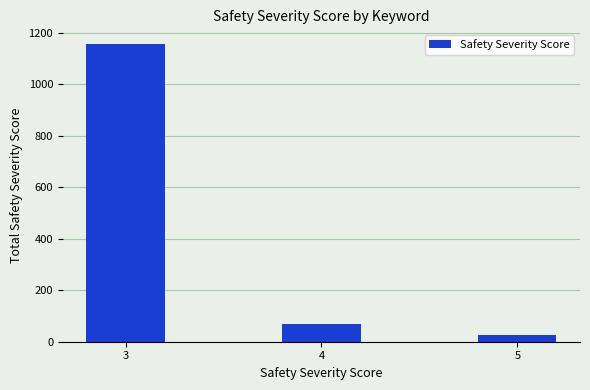

Which label corresponds to the largest value in the chart?

3